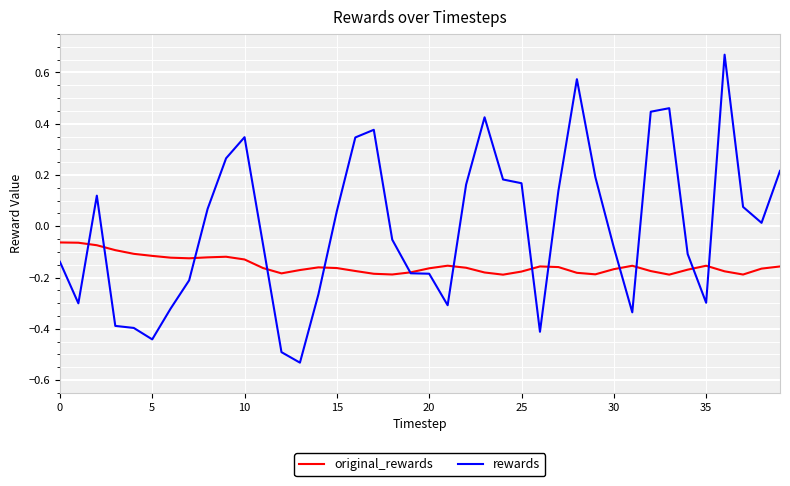

Which series has the largest total across all categories?

rewards